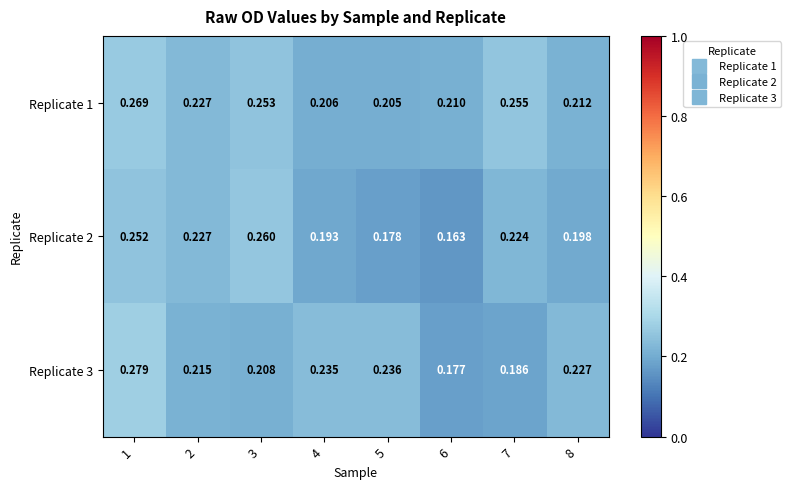

Which series has the largest range (max minus min)?

Replicate 3